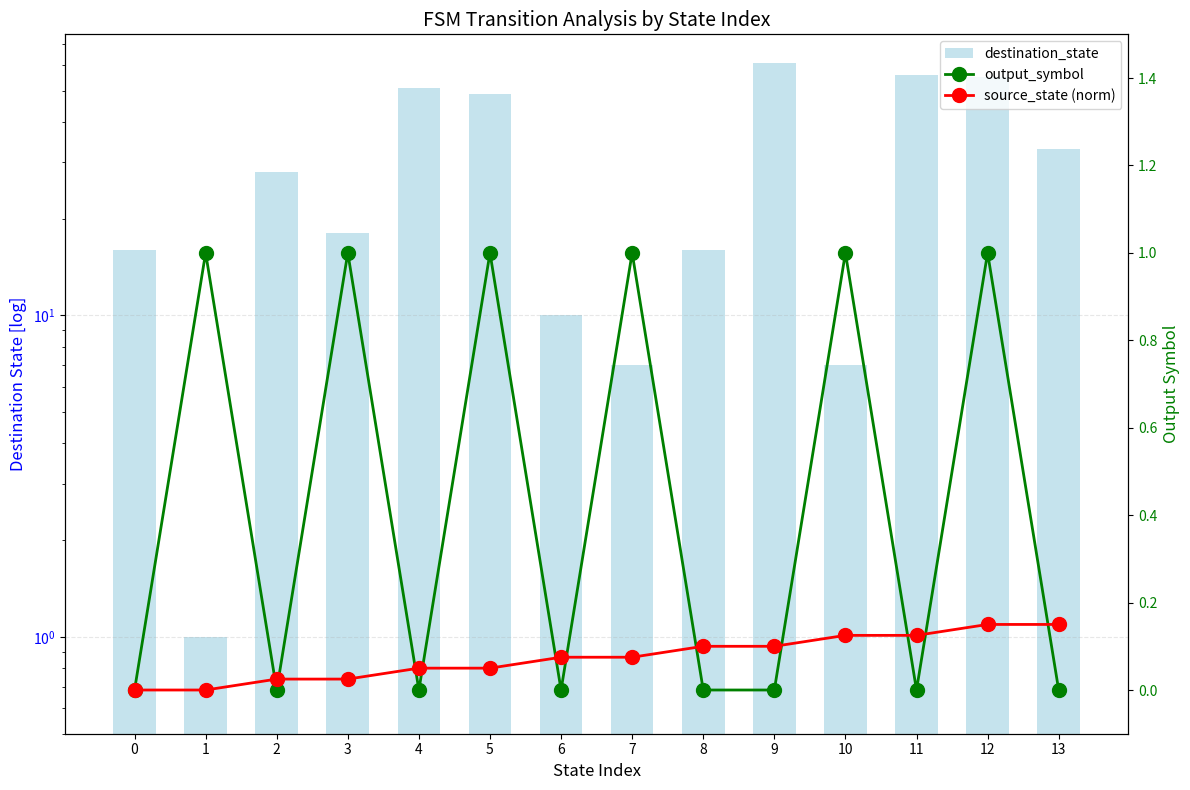

What are all the series names shown in the legend?

destination_state, output_symbol, source_state (norm)